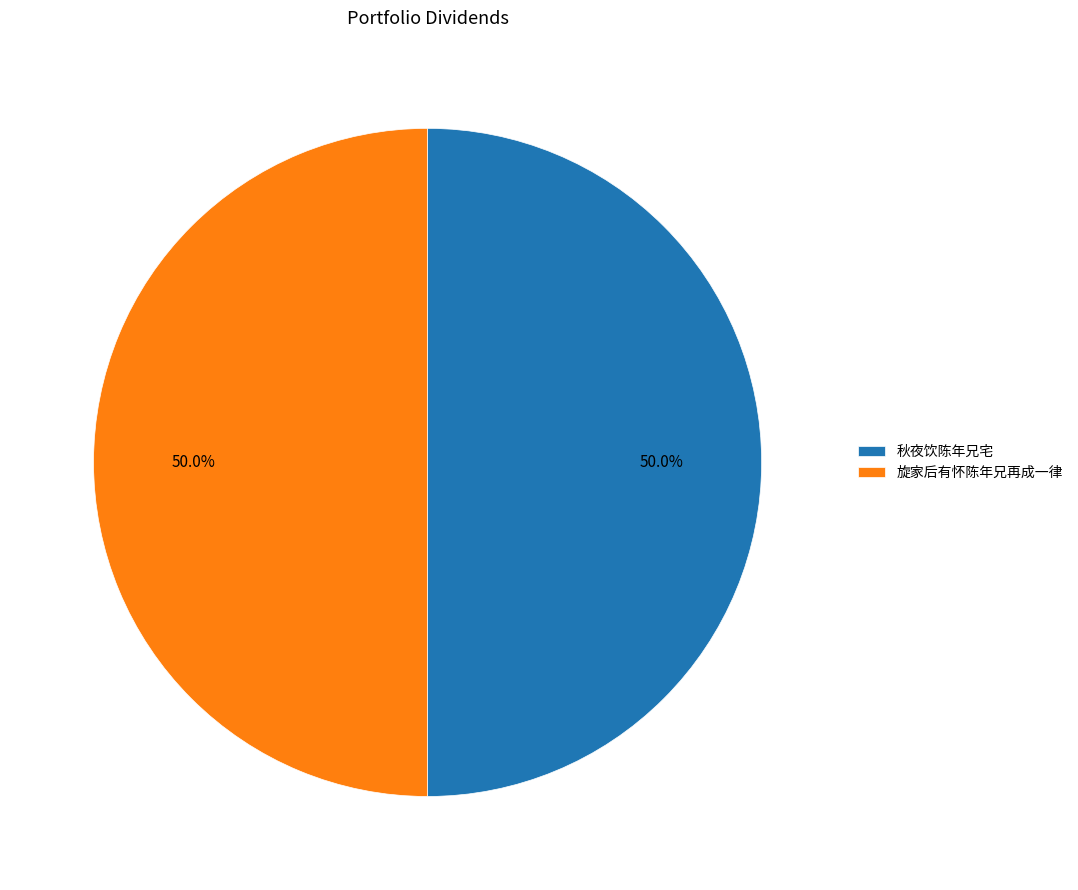

What is the ratio of the value at 旋家后有怀陈年兄再成一律 to the value at 秋夜饮陈年兄宅?

1.0